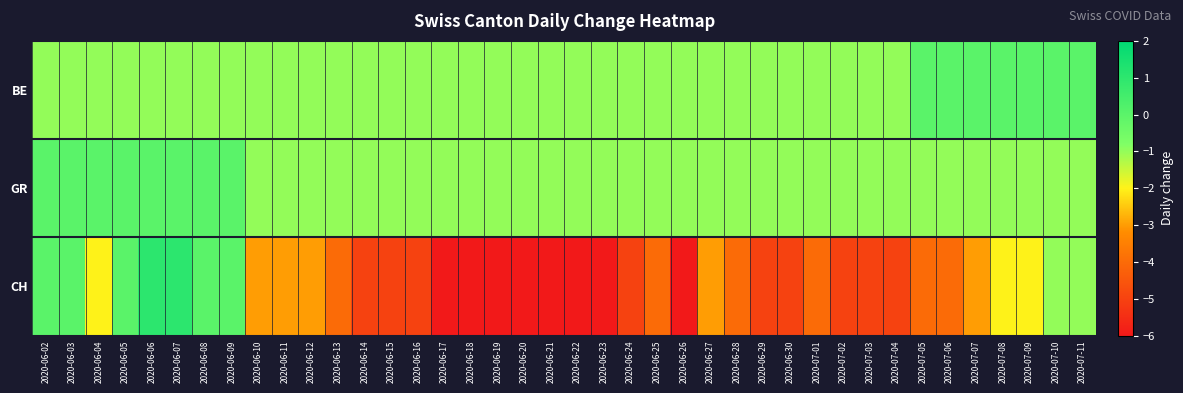

Which has a higher value, 2020-07-10 or 2020-07-07?

2020-07-10